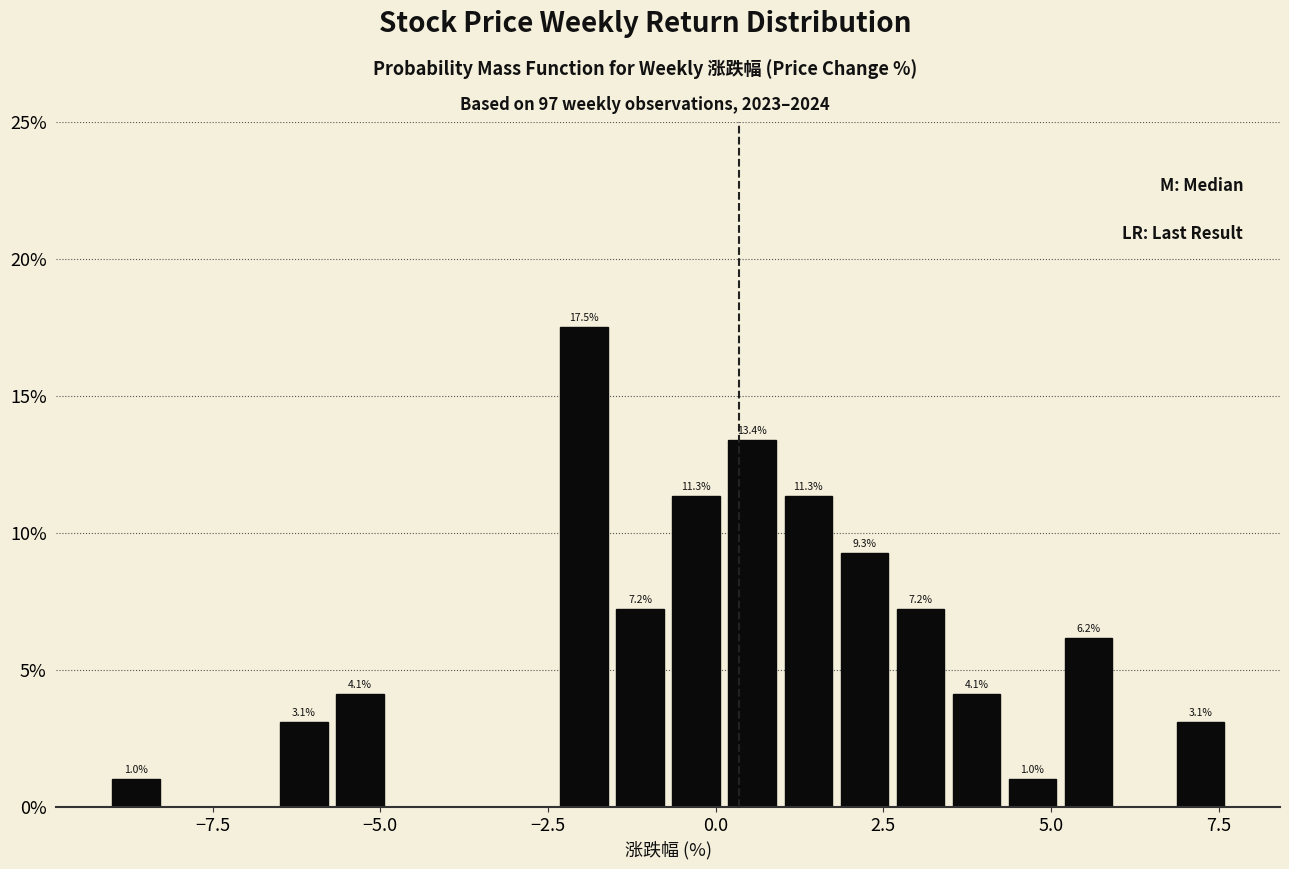

Around what value on the x-axis is the tallest bar? Give the approximate position of its centre, as read against the axis.

-2.0